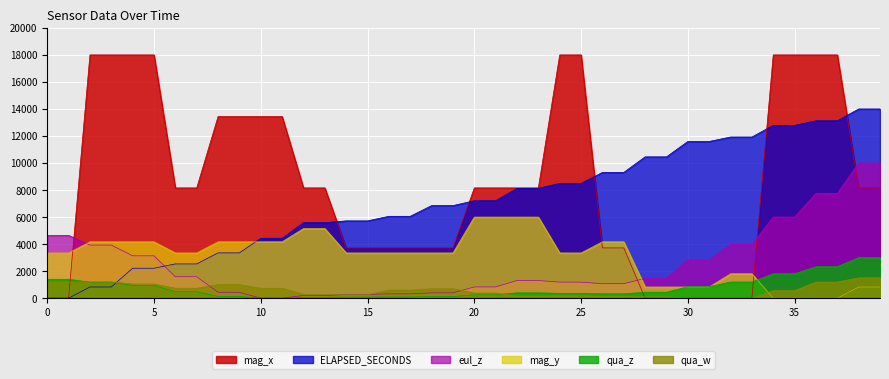

True or false: qua_w has more than 1 interior local peaks.

False